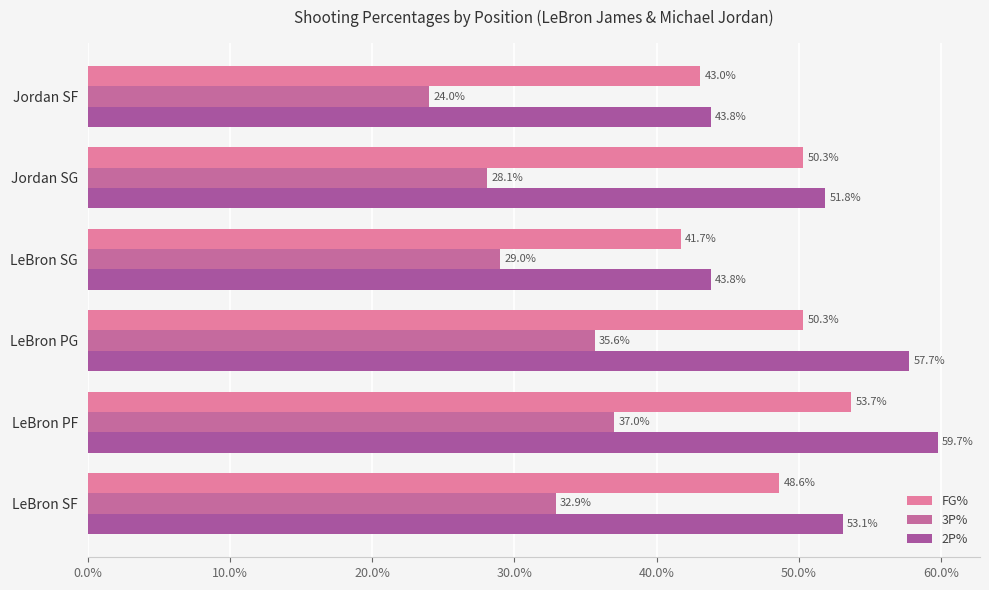

What is the minimum value shown in the chart?

0.2